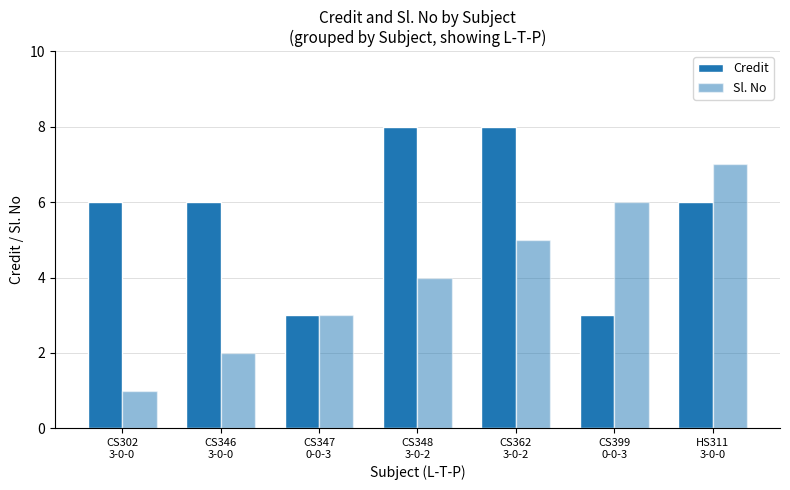

What is the difference between the highest and lowest values at HS311
3-0-0?

1